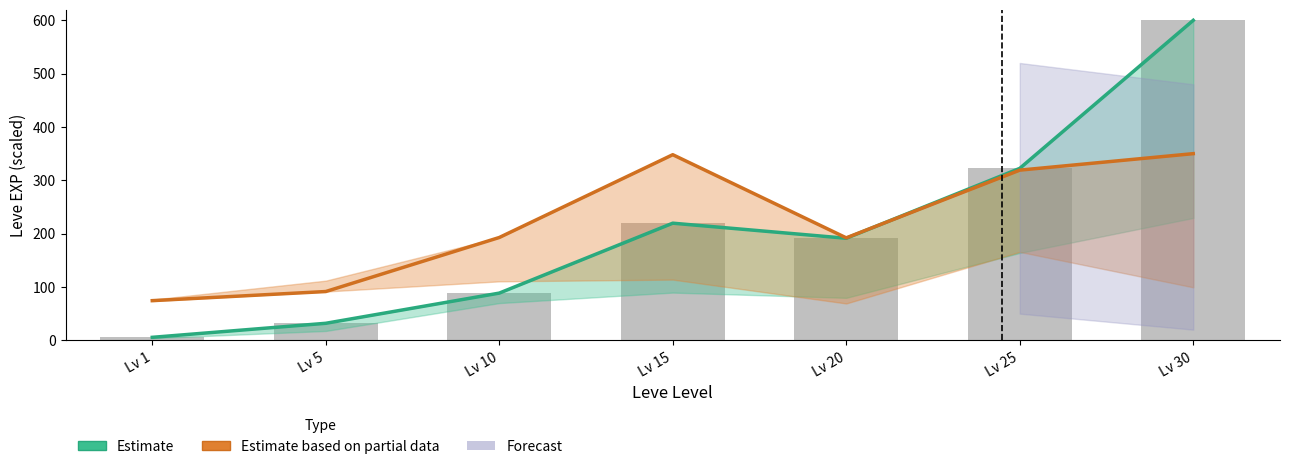

Is it true that Estimate based on partial data (Leve Gil) equals 192.8 at Lv 10?

True